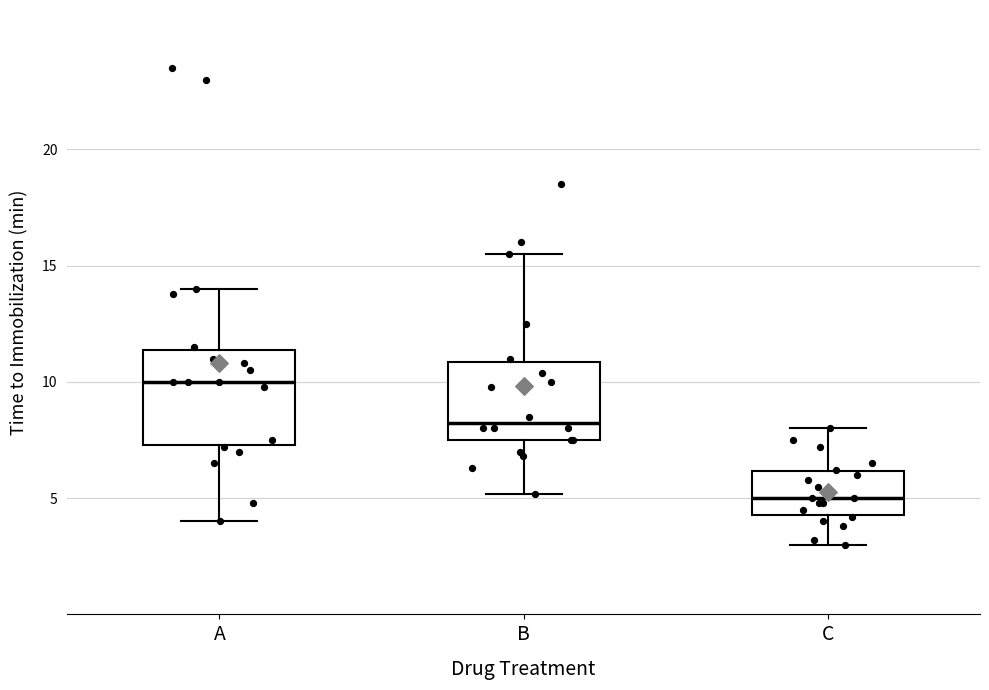

Reading left to right, read every box against the y-axis: the position of its median line, the range the box covers, and the ends of its whiskers. The values are not printed on the chart, so give them approximately, as read against the axis.

A: median 10.0, box 7.5 to 11.5, whiskers 4.0 to 14.0
B: median 8.5, box 7.5 to 11.0, whiskers 5.0 to 15.5
C: median 5.0, box 4.5 to 6.0, whiskers 3.0 to 8.0